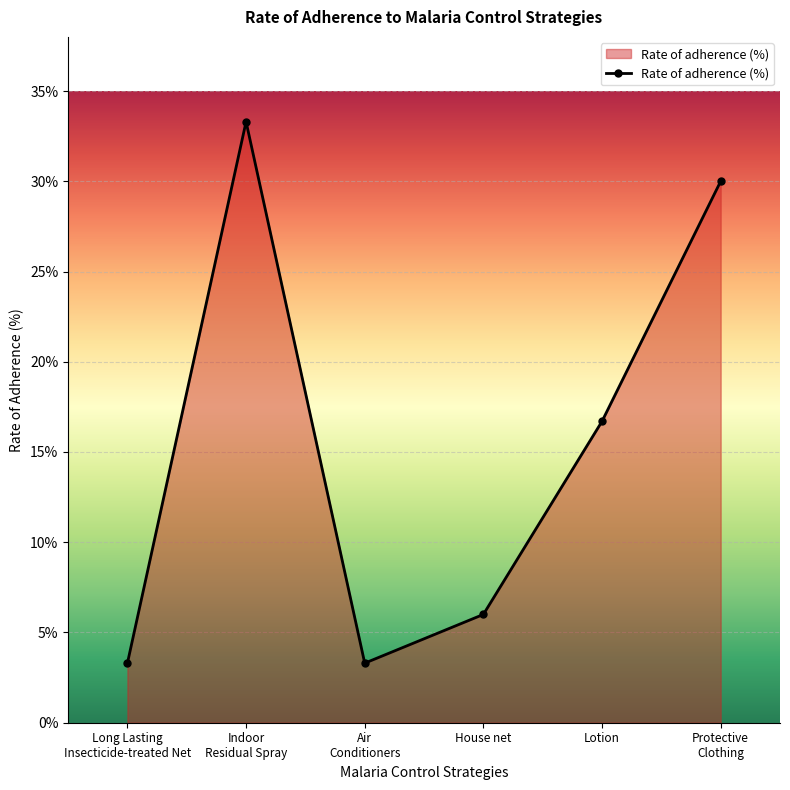

Between Lotion and Protective
Clothing, which is larger?

Protective
Clothing